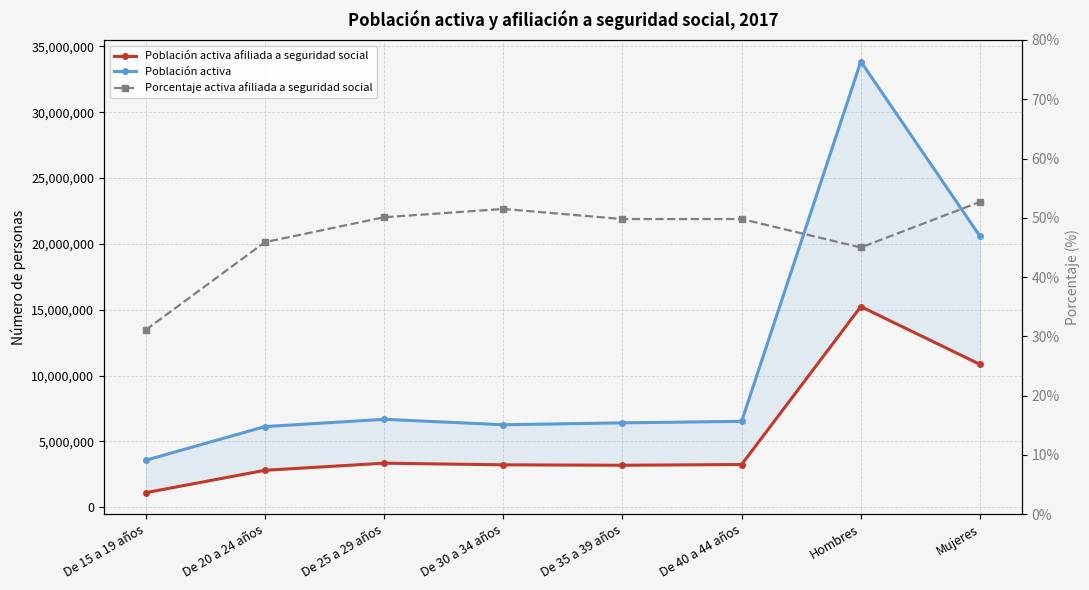

Where is the first local maximum for Porcentaje activa afiliada a seguridad social?

De 30 a 34 años